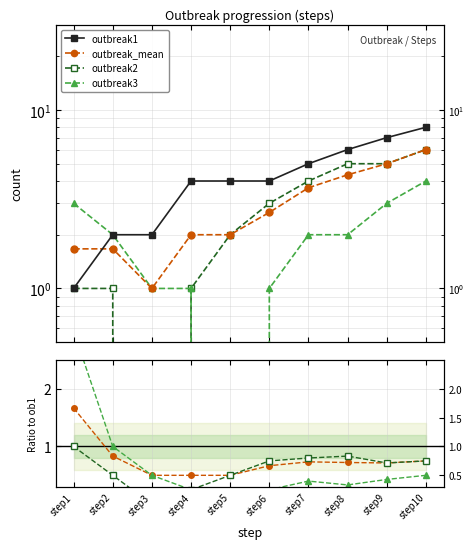

How many data points does each series have?

10